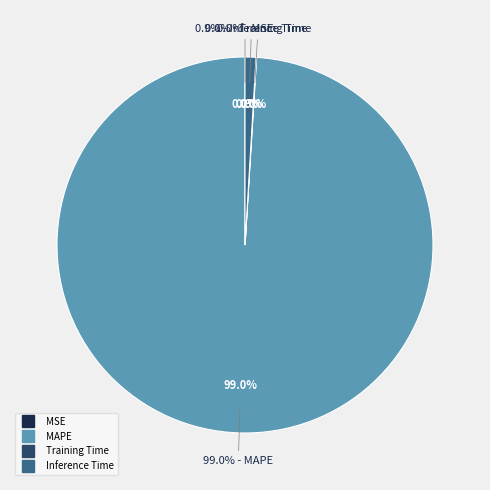

To the nearest percent, what is the combined percentage of Inference Time and Training Time?

1%